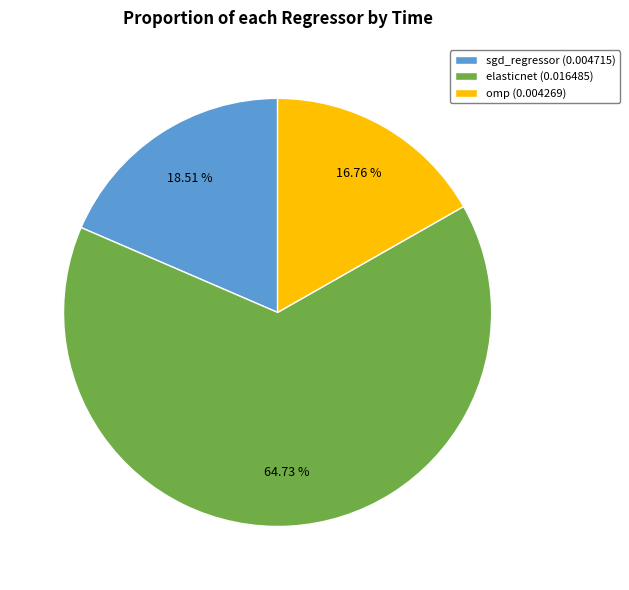

To the nearest percent, what is the difference between the largest and smallest slice percentages?

48%